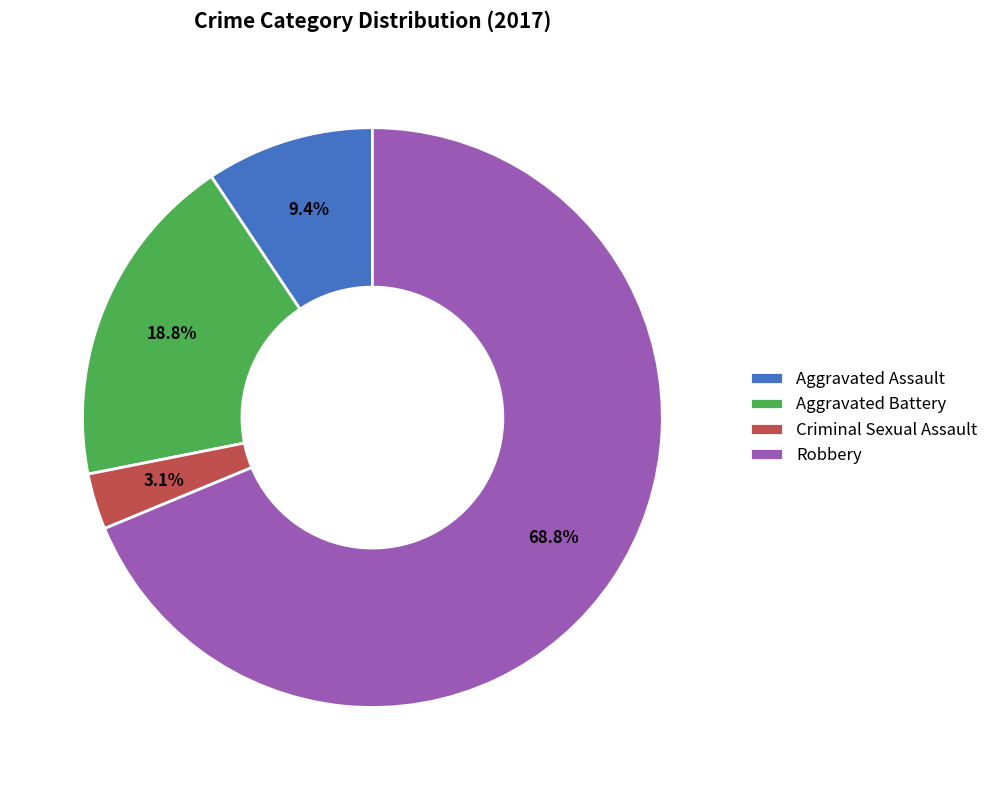

Is Robbery the majority of the pie?

Yes